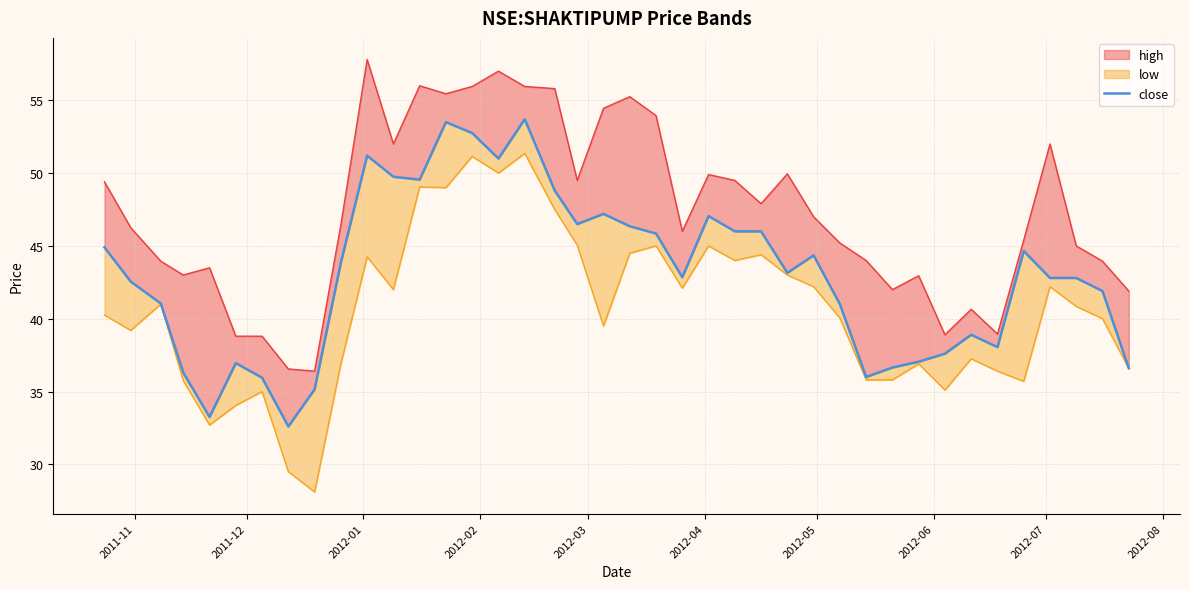

Does the chart have visible grid lines?

Yes